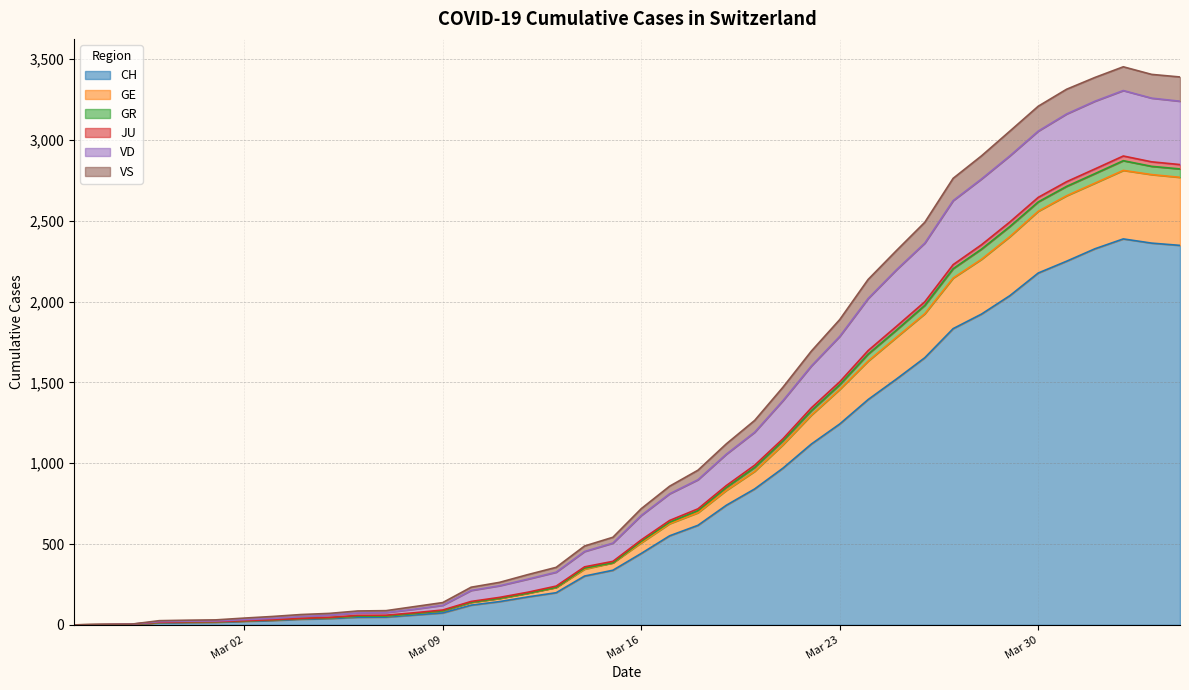

The value of CH at 37 is 3614. True or false?

False